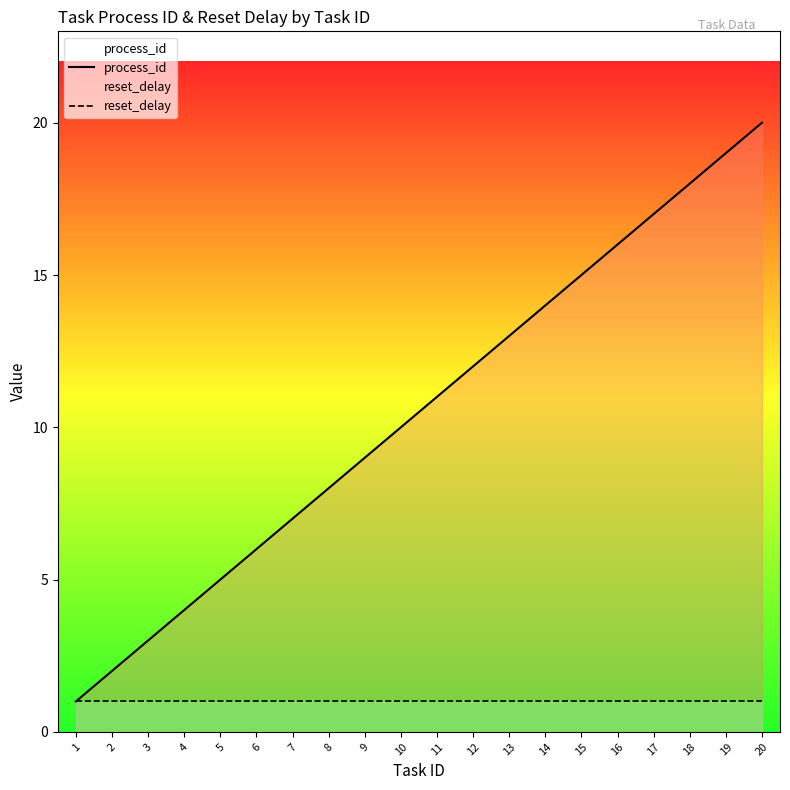

Reading left to right, what are all the values shown in this chart?

process_id: 1	2	3	4	5	6	7	8	9	10	11	12	13	14	15	16	17	18	19	20
reset_delay: 1	1	1	1	1	1	1	1	1	1	1	1	1	1	1	1	1	1	1	1